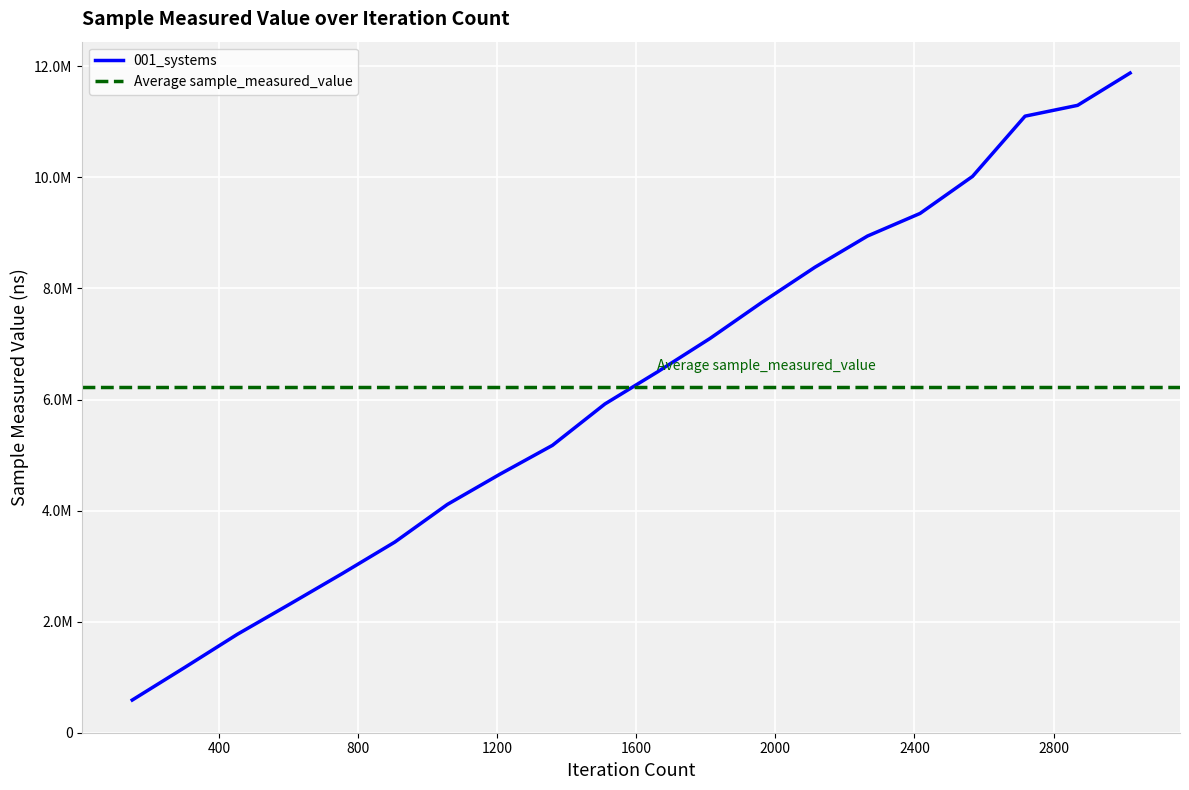

What is the smallest value displayed?

588500